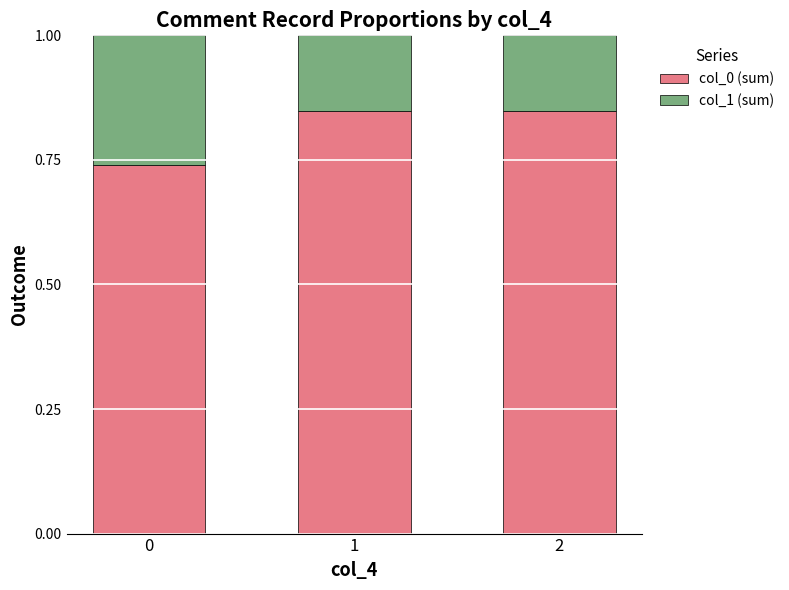

What is the total value across all series at 0?

1.0